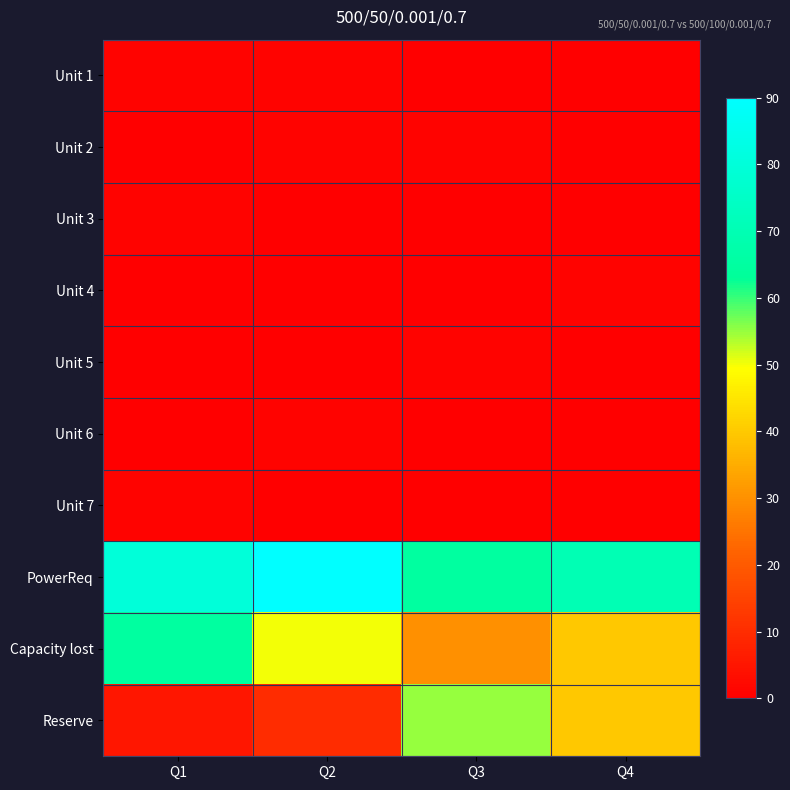

At which category is the sum across all series the highest?

Q1